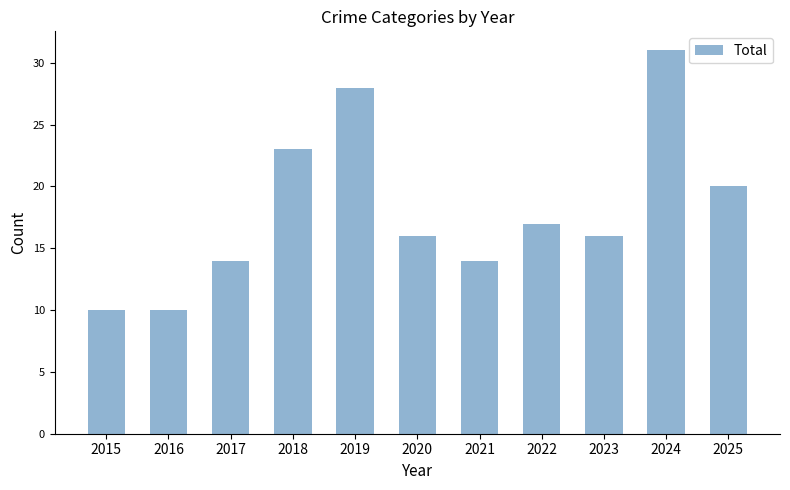

Reading left to right, extract all data points from this chart.

2015=10	2016=10	2017=14	2018=23	2019=28	2020=16	2021=14	2022=17	2023=16	2024=31	2025=20